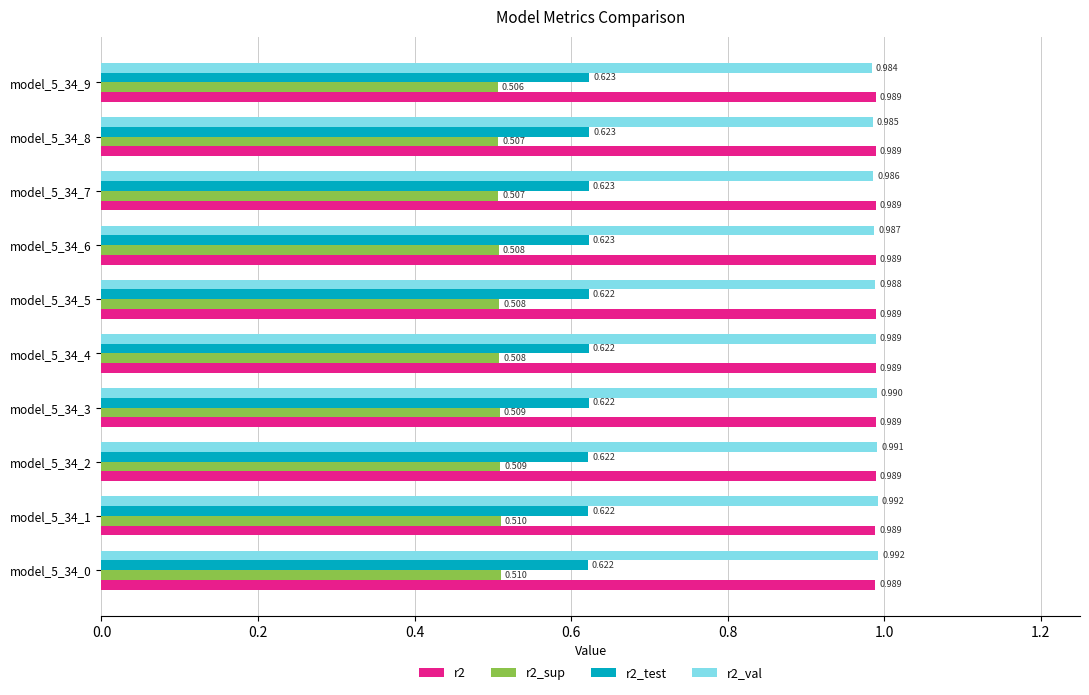

Is the value of r2_test at model_5_34_9 greater than the value of r2 at model_5_34_2?

No